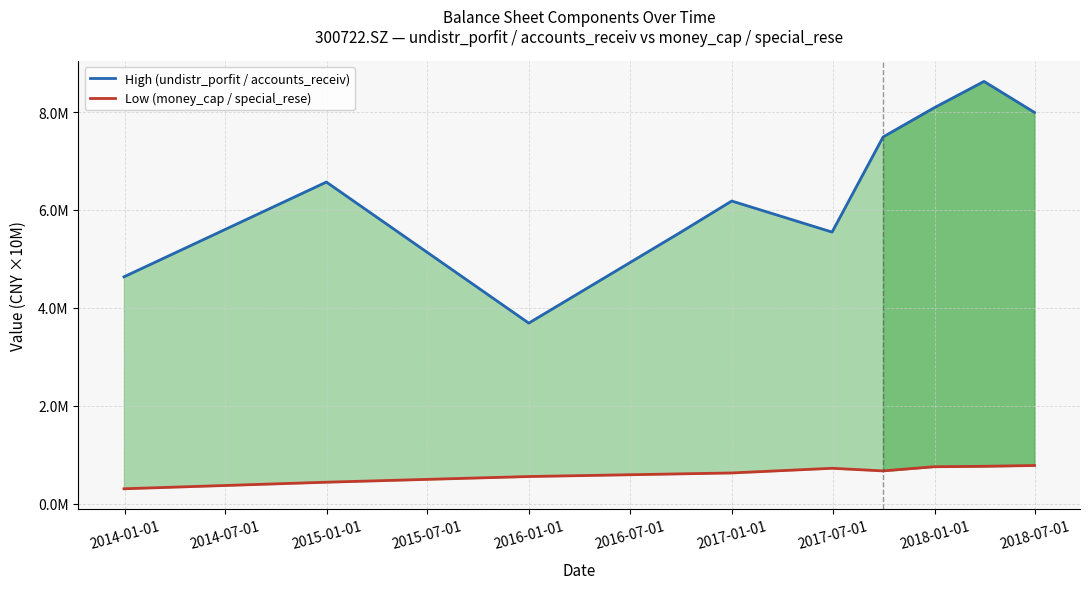

What is the difference between the maximum and minimum values in the High (undistr_porfit / accounts_receiv) series?

49391629.6